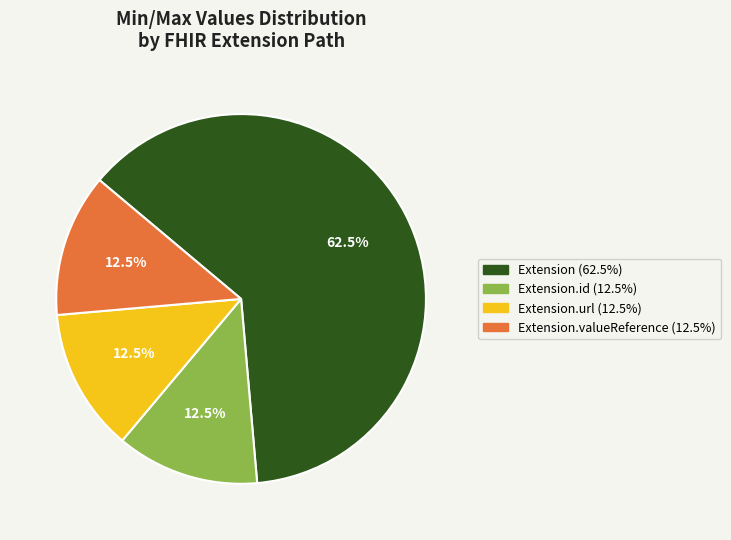

What is the largest slice in the pie chart?

Extension (62.5%)